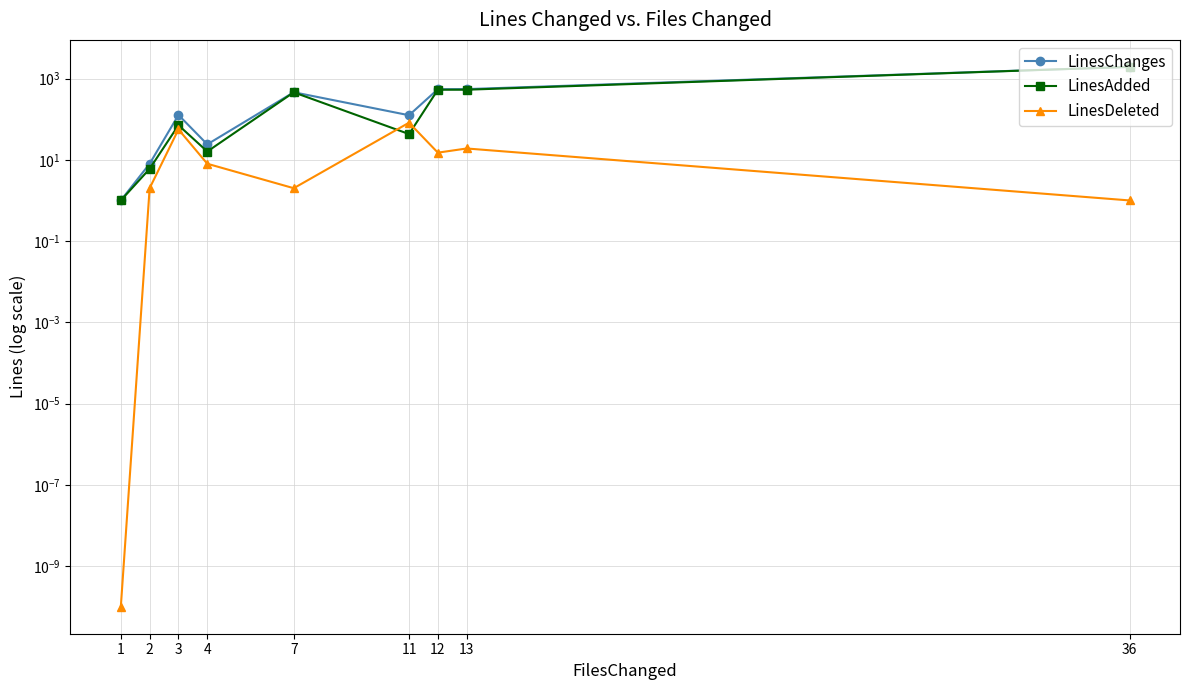

True or false: LinesAdded has a value of 1.5 at 1.

False